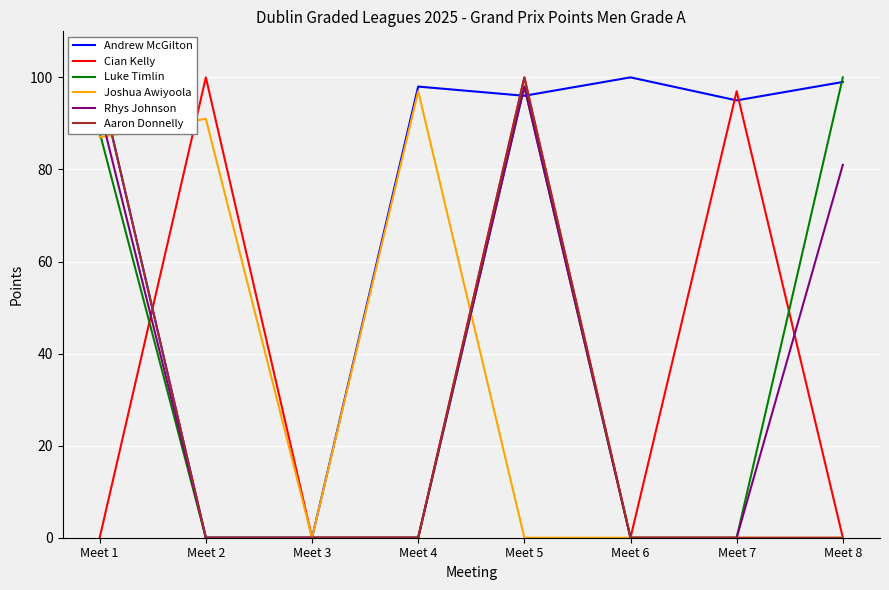

Is the value of Cian Kelly at Meet 1 greater than the value of Luke Timlin at Meet 1?

No